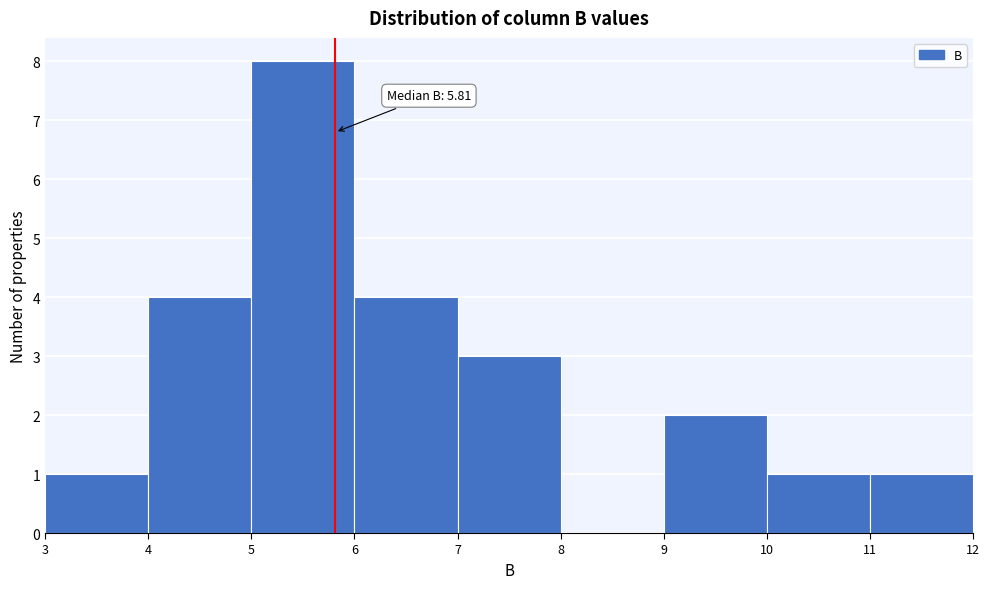

Which range on the x-axis has the tallest bar?

5 to 6